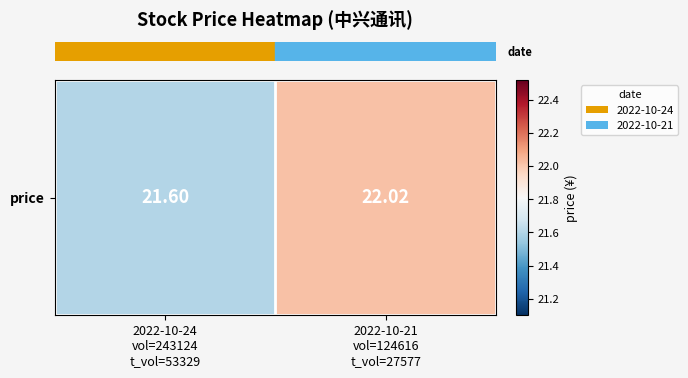

What is the sum of the values at 2022-10-21
vol=124616
t_vol=27577 and 2022-10-24
vol=243124
t_vol=53329?

43.6